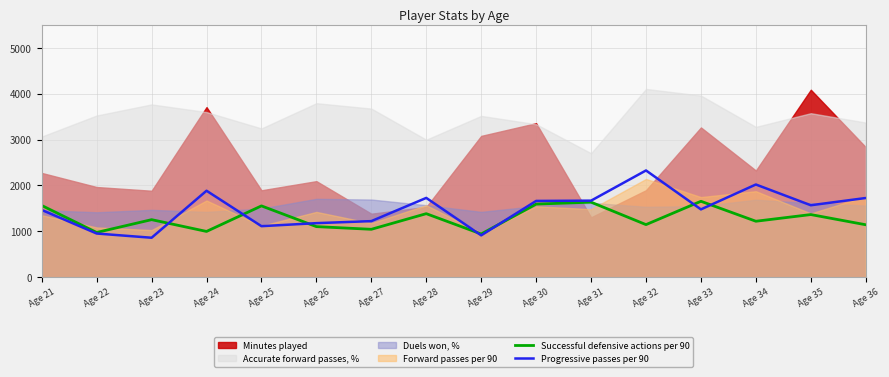

At which label does Progressive passes per 90 first exceed 1568?

Age 24